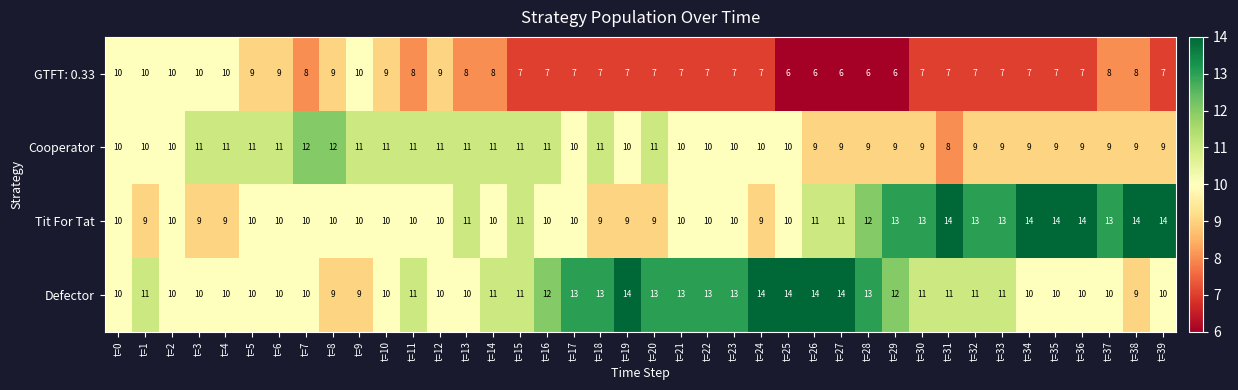

Between t=16 and t=36, which series saw the biggest shift?

Tit For Tat